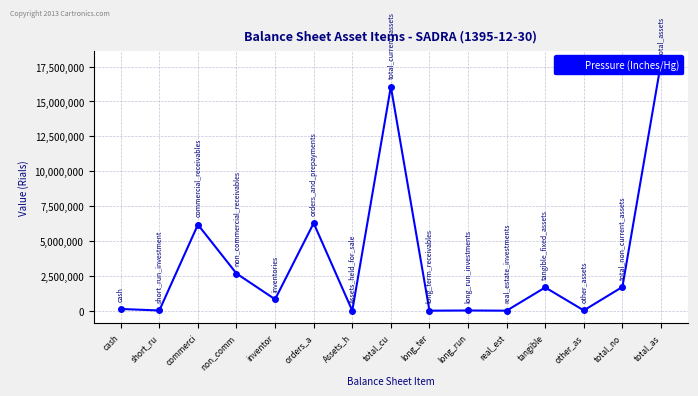

Which has a higher value, Assets_h or commerci?

commerci